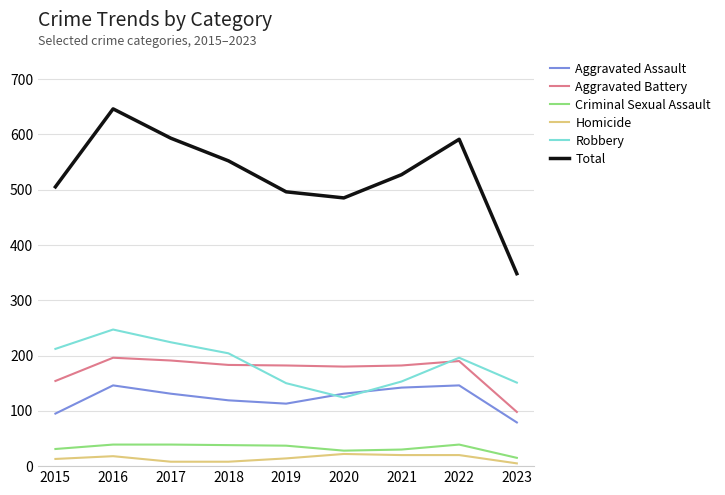

Which series has the largest total across all categories?

Total